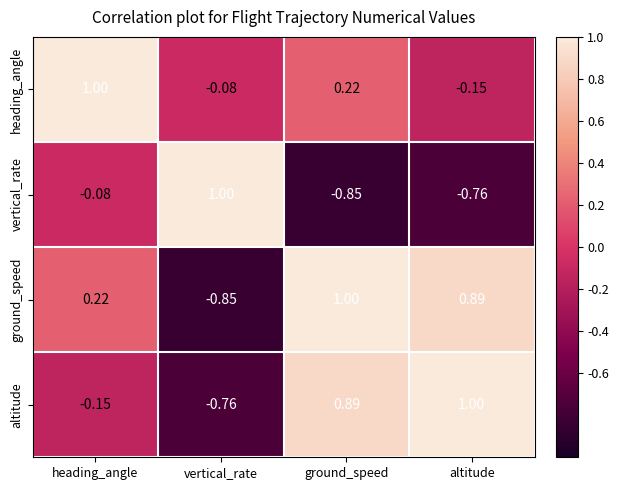

At how many categories does at least one series exceed 0?

4